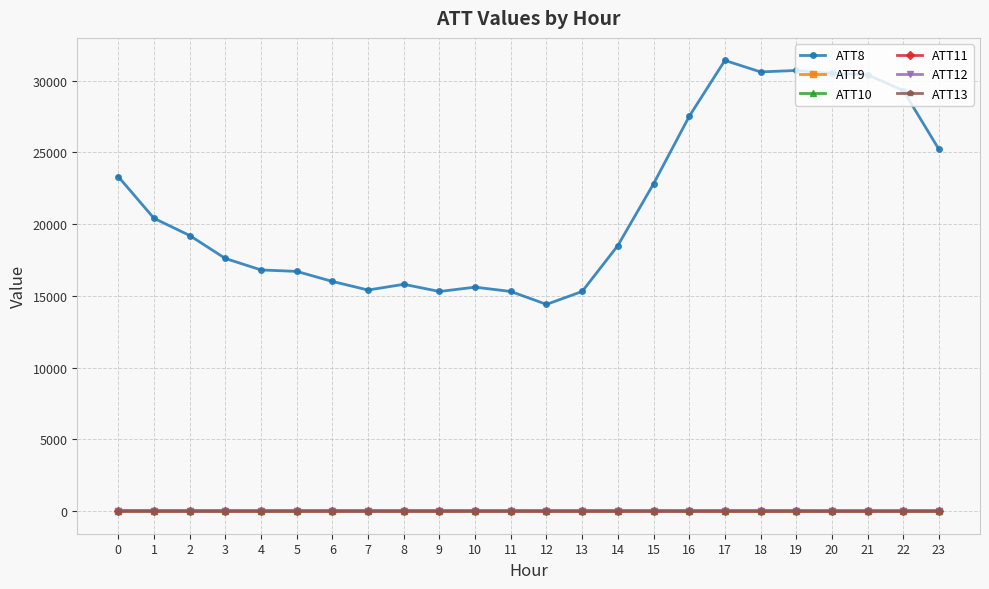

What is the value of the ATT10 point at the 4th from the left?

3.0